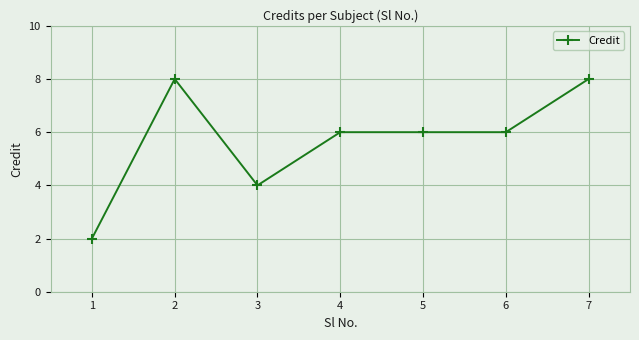

Count the number of categories in the chart.

7